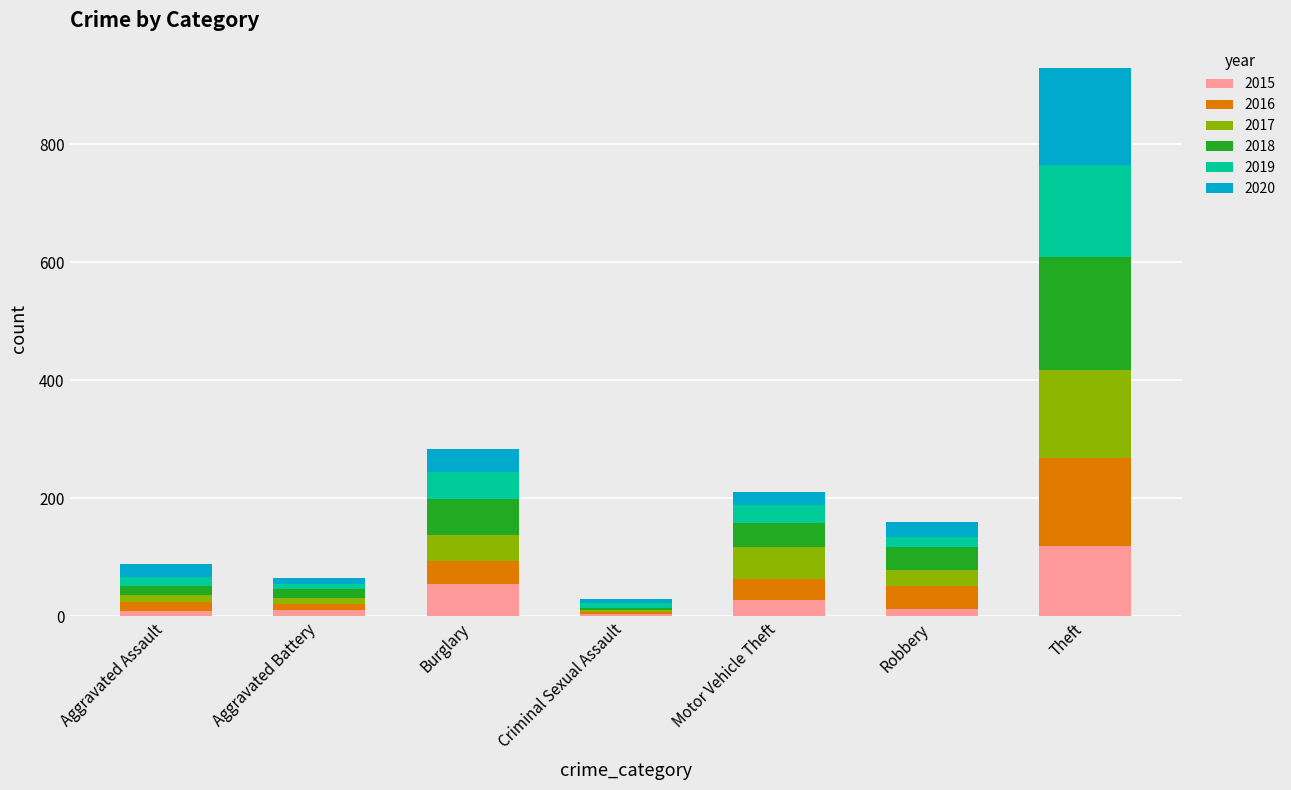

What is the highest value of the 2015 series?

119